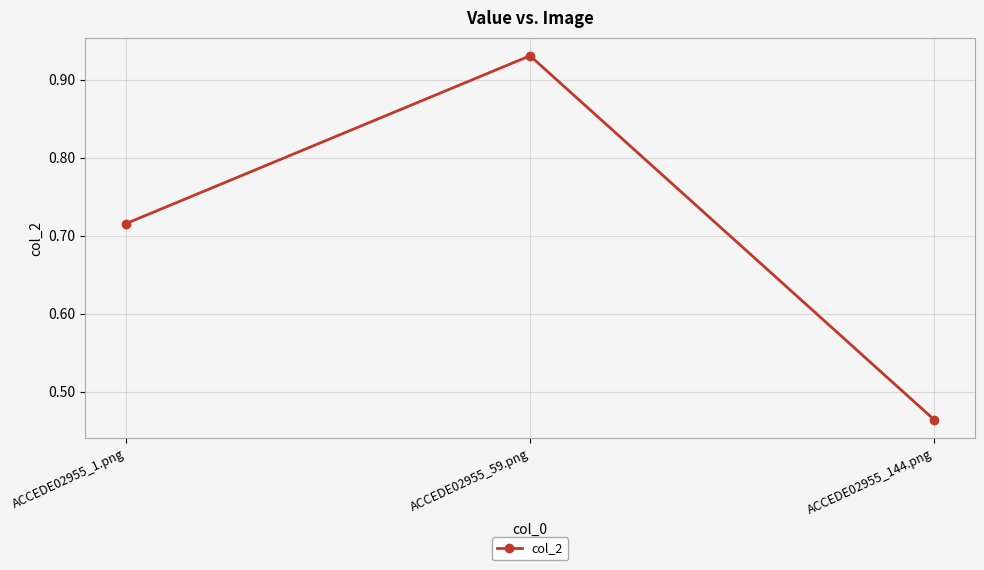

How many values are between 0 and 1?

3